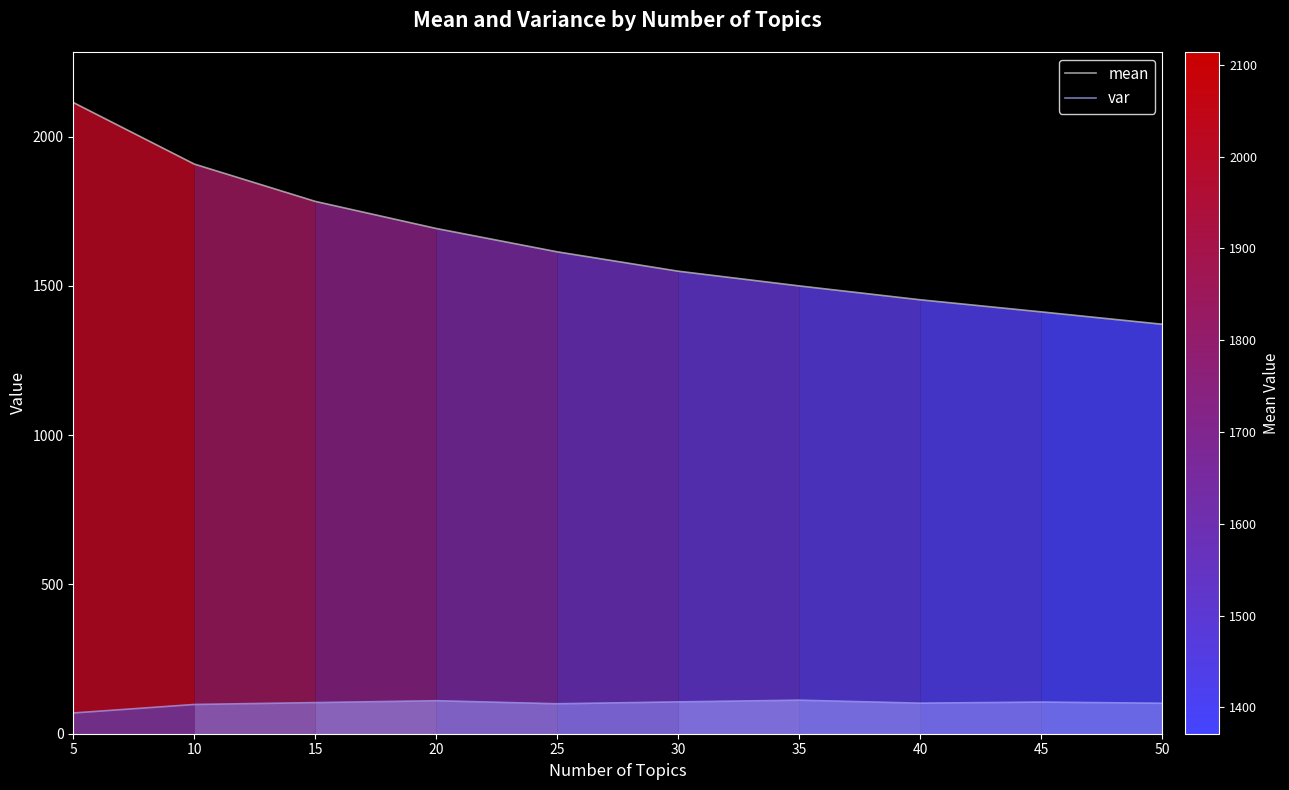

True or false: var has a value of 112.3 at 35.

True